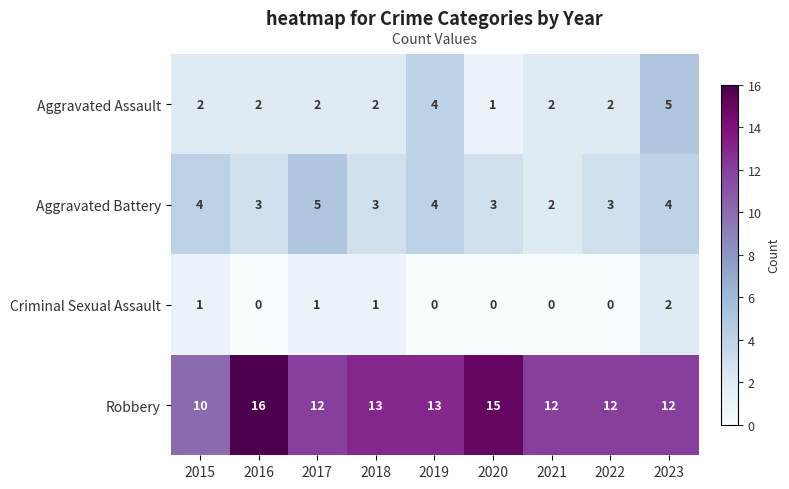

True or false: Aggravated Battery has a value of 1 at 2021.

False